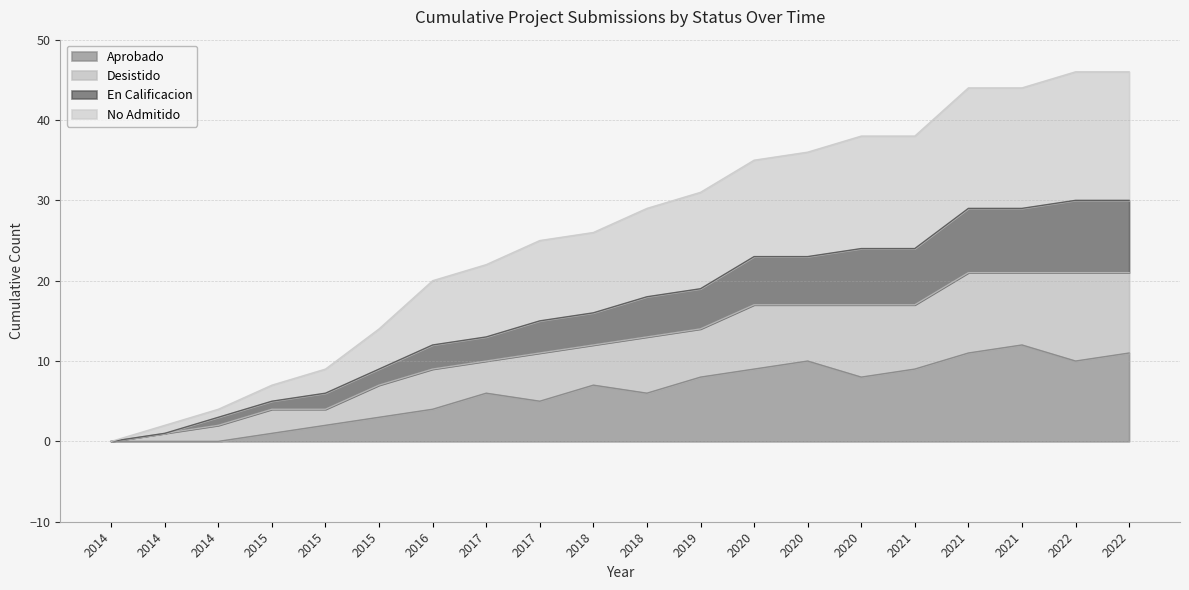

At which category does the chart reach its minimum across all series?

2014